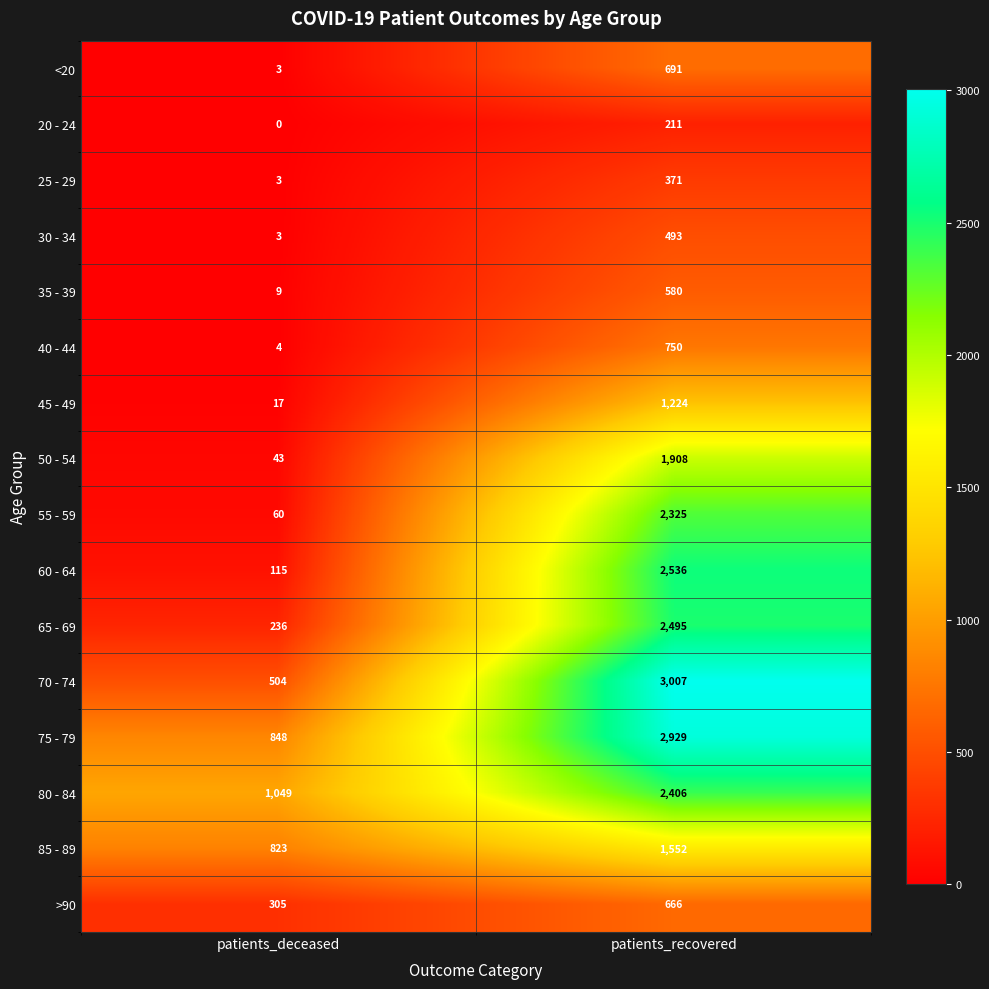

Which label corresponds to the smallest value in the chart?

patients_deceased